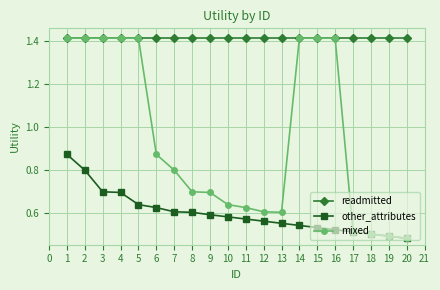

Which series has the largest range (max minus min)?

mixed